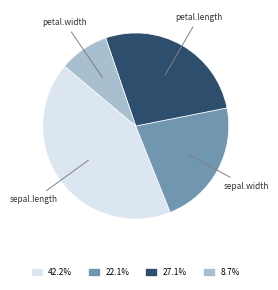

How many segments does this pie chart have?

4